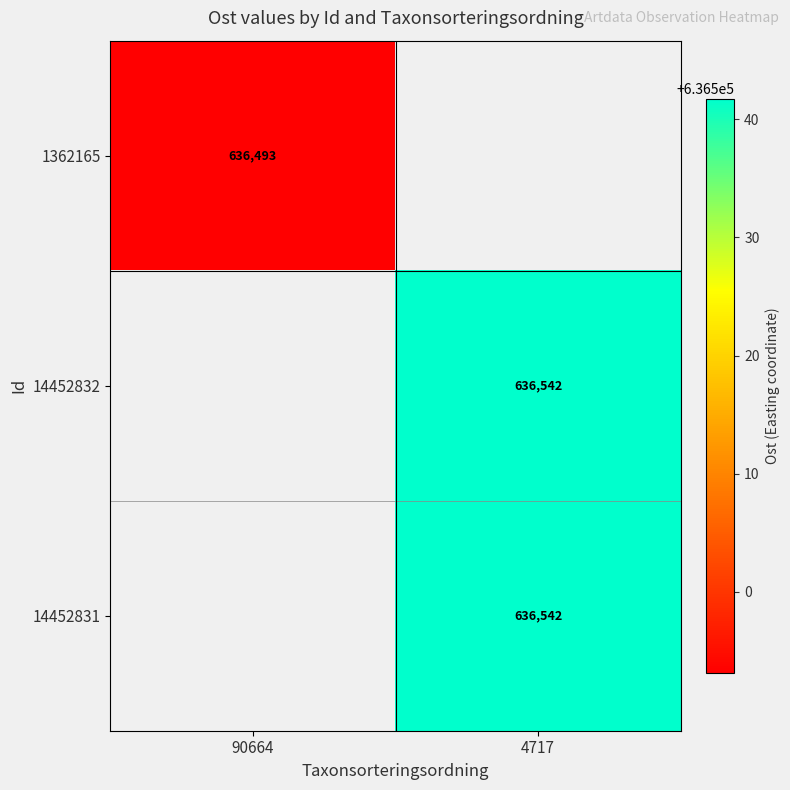

How many values in 1362165 are above zero?

1